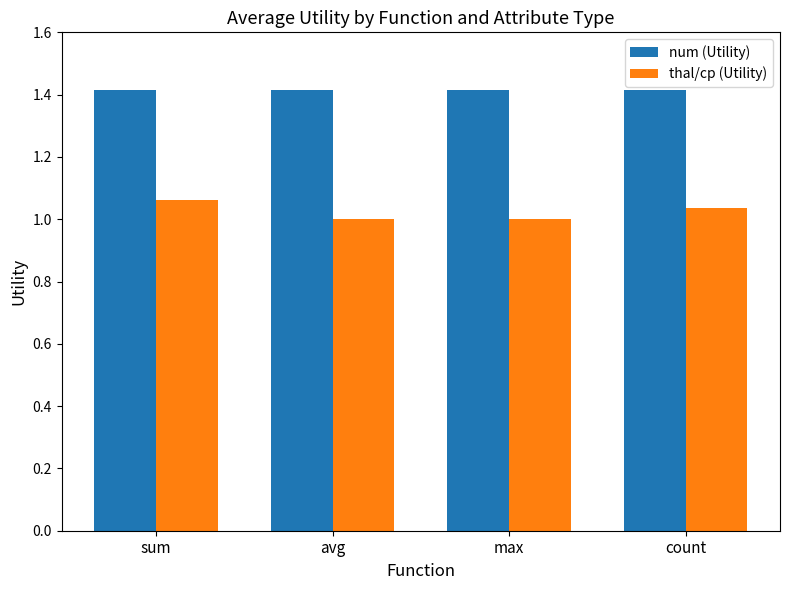

What is the label of the 4th bar from the left?

count